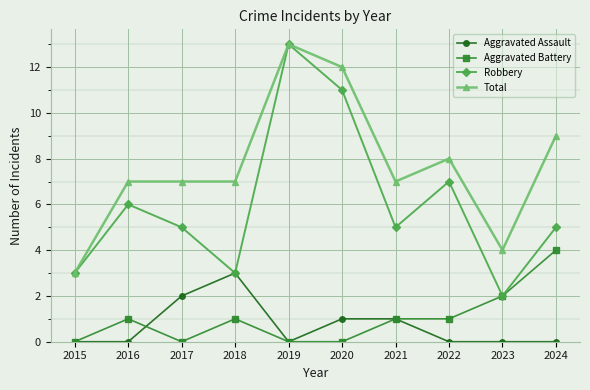

Read the Aggravated Battery value at 2016.

1